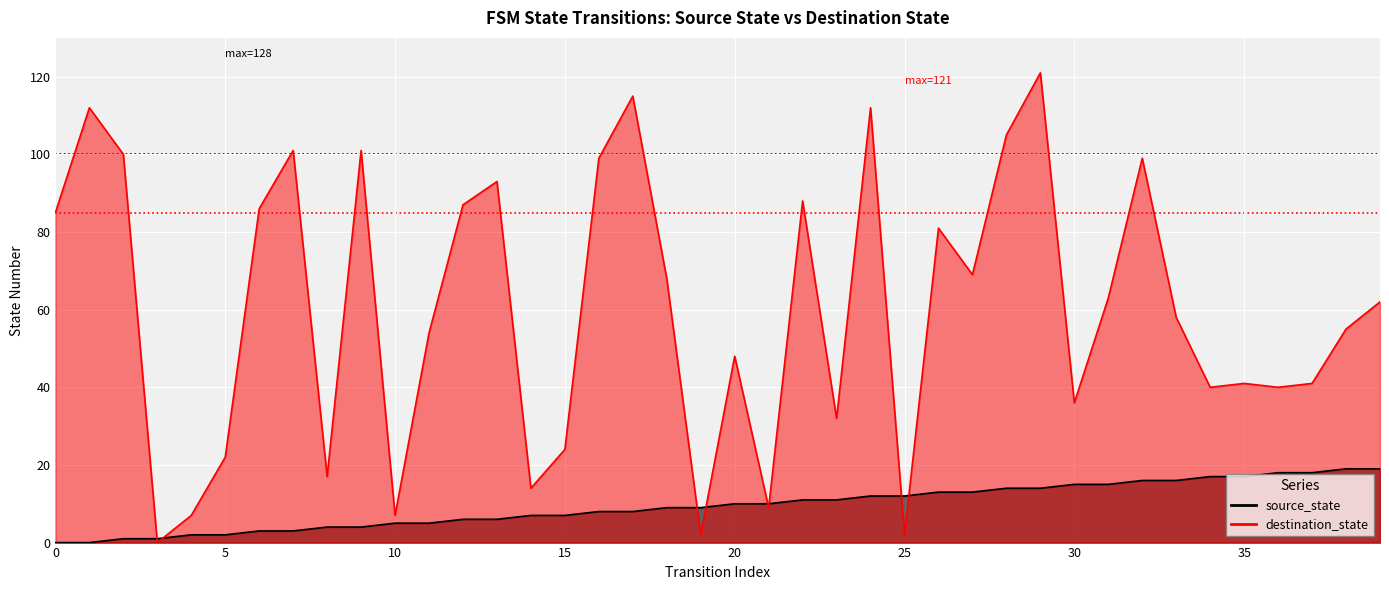

At which label is source_state closest to 9?

18